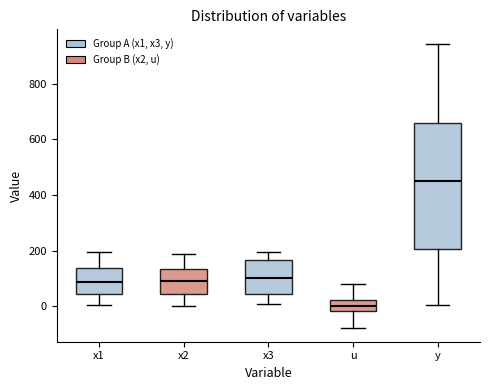

Which box's median line is the highest?

y